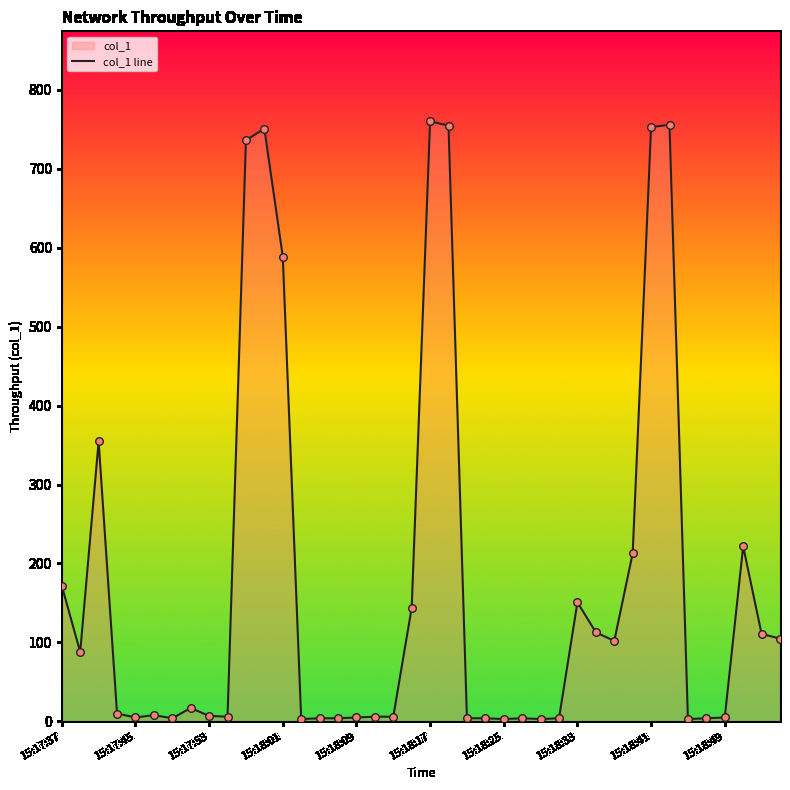

Between 10 and 34, which is larger?

10